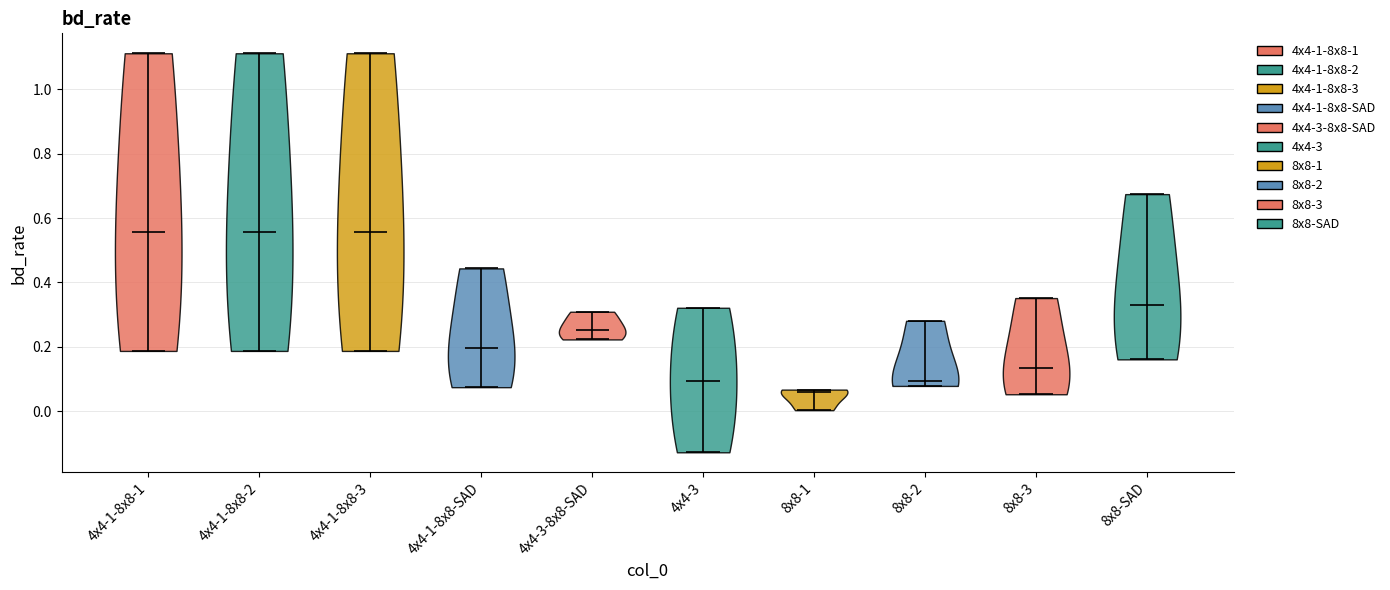

Reading left to right, read every violin against the y-axis: where its median line is, and the lowest and highest points it reaches. The values are not printed on the chart, so give them approximately, as read against the axis.

4x4-1-8x8-1: median line 0.56, lowest point 0.18, highest point 1.12
4x4-1-8x8-2: median line 0.56, lowest point 0.18, highest point 1.12
4x4-1-8x8-3: median line 0.56, lowest point 0.18, highest point 1.12
4x4-1-8x8-SAD: median line 0.20, lowest point 0.08, highest point 0.44
4x4-3-8x8-SAD: median line 0.26, lowest point 0.22, highest point 0.30
4x4-3: median line 0.10, lowest point -0.12, highest point 0.32
8x8-1: median line 0.06, lowest point 0.00, highest point 0.06
8x8-2: median line 0.10, lowest point 0.08, highest point 0.28
8x8-3: median line 0.14, lowest point 0.06, highest point 0.36
8x8-SAD: median line 0.32, lowest point 0.16, highest point 0.68